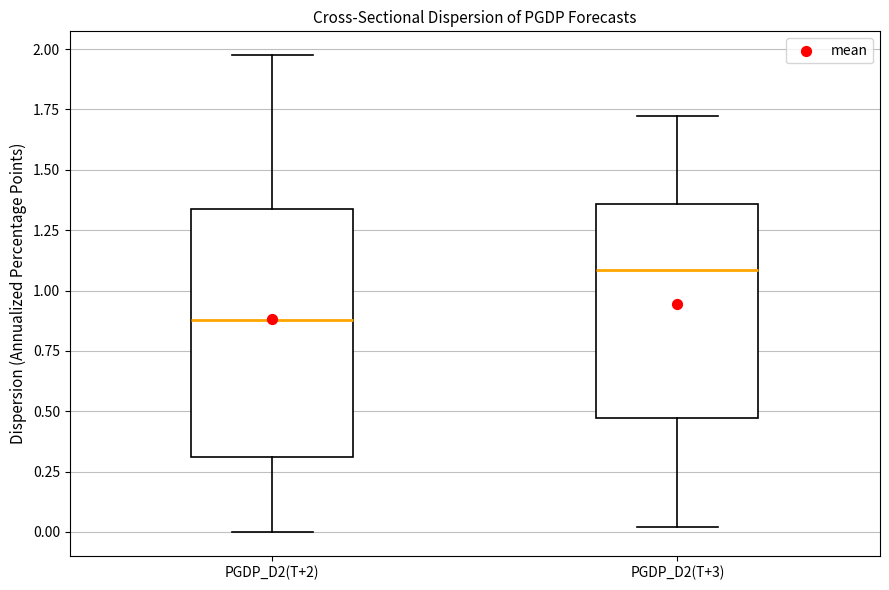

Reading left to right, read every box against the y-axis: the position of its median line, the range the box covers, and the ends of its whiskers. The values are not printed on the chart, so give them approximately, as read against the axis.

PGDP_D2(T+2): median 0.90, box 0.30 to 1.35, whiskers 0.00 to 2.00
PGDP_D2(T+3): median 1.10, box 0.45 to 1.35, whiskers 0.00 to 1.70